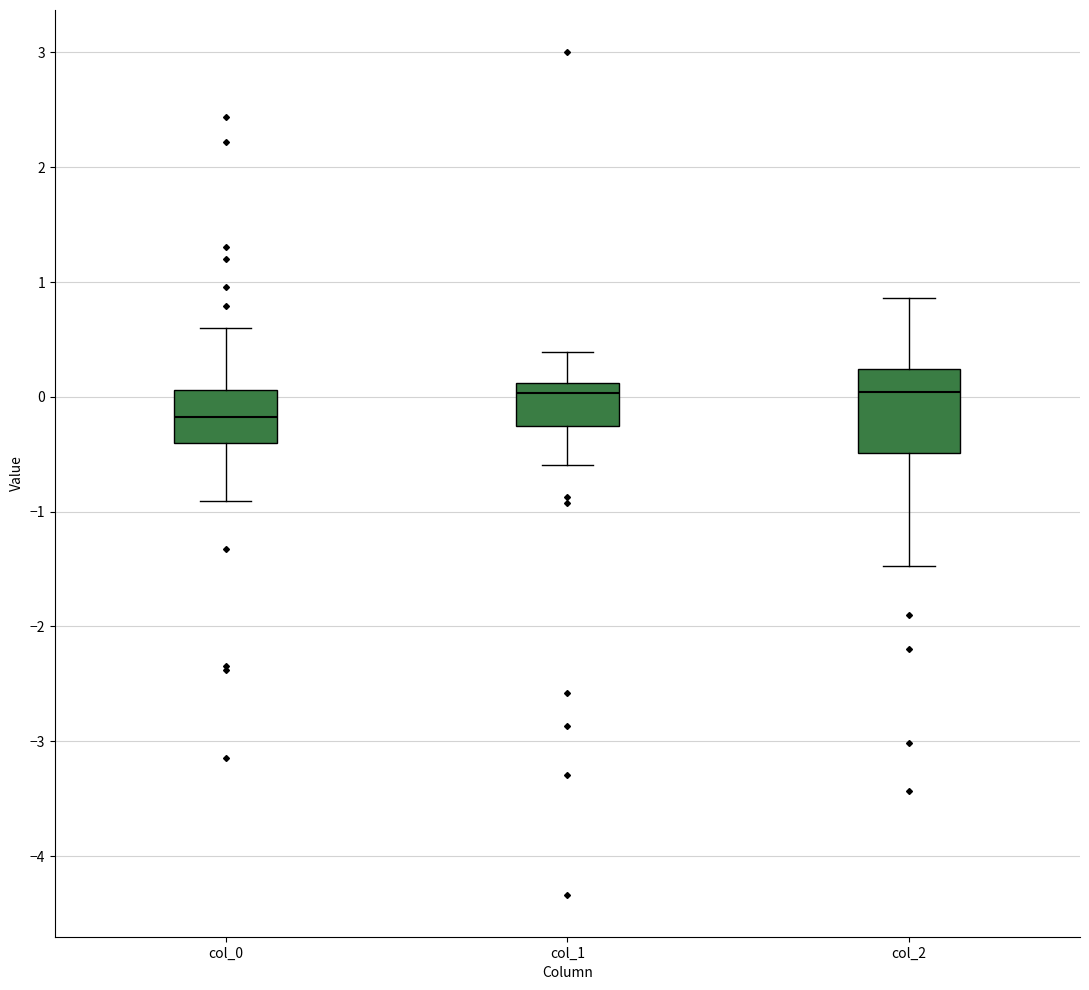

Reading left to right, read every box against the y-axis: the position of its median line, the range the box covers, and the ends of its whiskers. The values are not printed on the chart, so give them approximately, as read against the axis.

col_0: median -0.2, box -0.4 to 0.1, whiskers -0.9 to 0.6
col_1: median 0.0, box -0.3 to 0.1, whiskers -0.6 to 0.4
col_2: median 0.0, box -0.5 to 0.2, whiskers -1.5 to 0.9